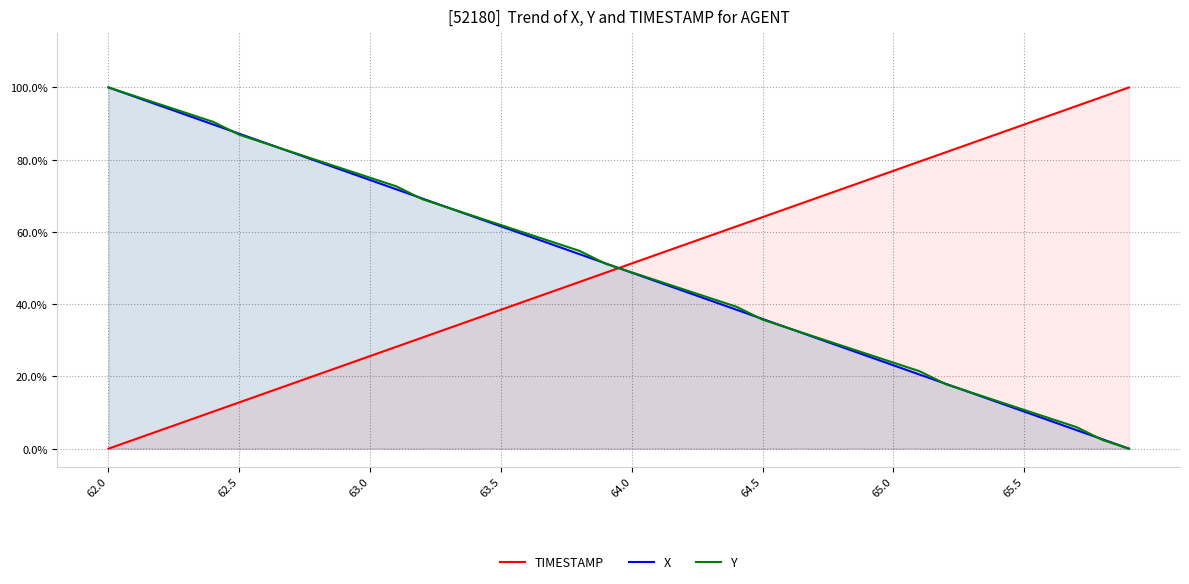

What is the highest value of the Y series?

1.0